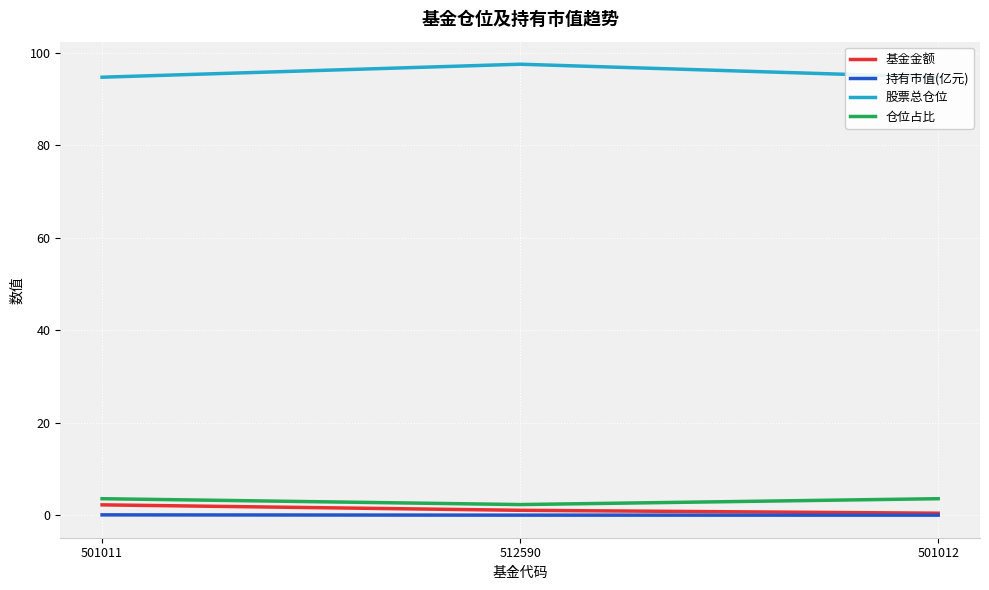

Reading right to left, list all the values displayed in this chart.

基金金额: 0.4	1.1	2.2
持有市值(亿元): 0.0	0.0	0.1
股票总仓位: 94.8	97.6	94.8
仓位占比: 3.6	2.3	3.6